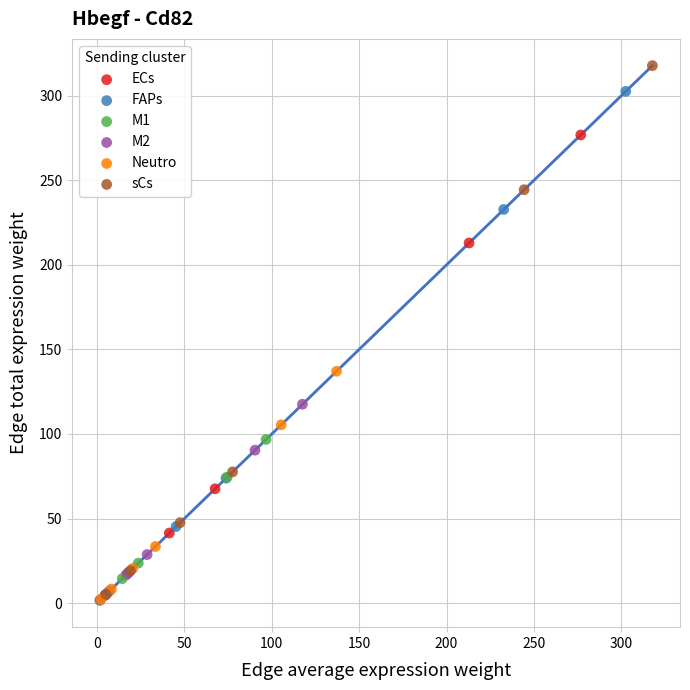

Which series has the largest Y range (max minus min)?

sCs